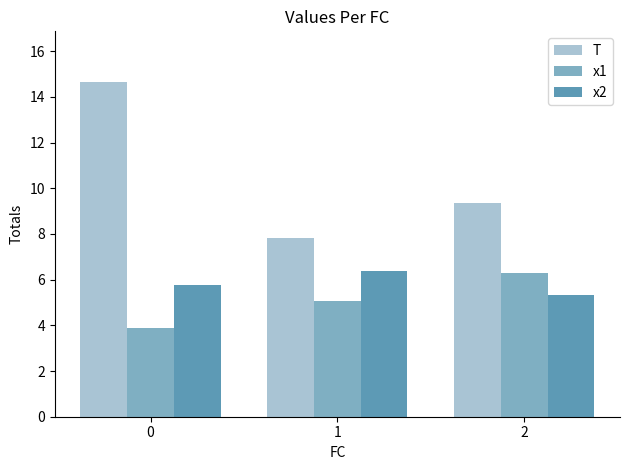

Is it true that x1 equals 5.3 at 0?

False